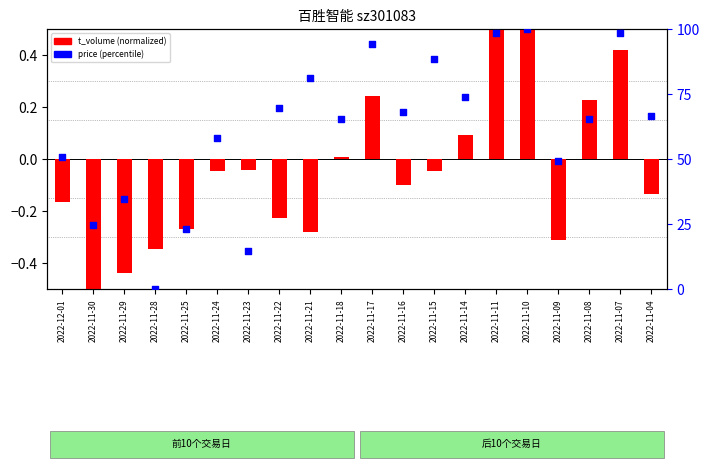

At which category is the sum across all series the highest?

2022-11-10